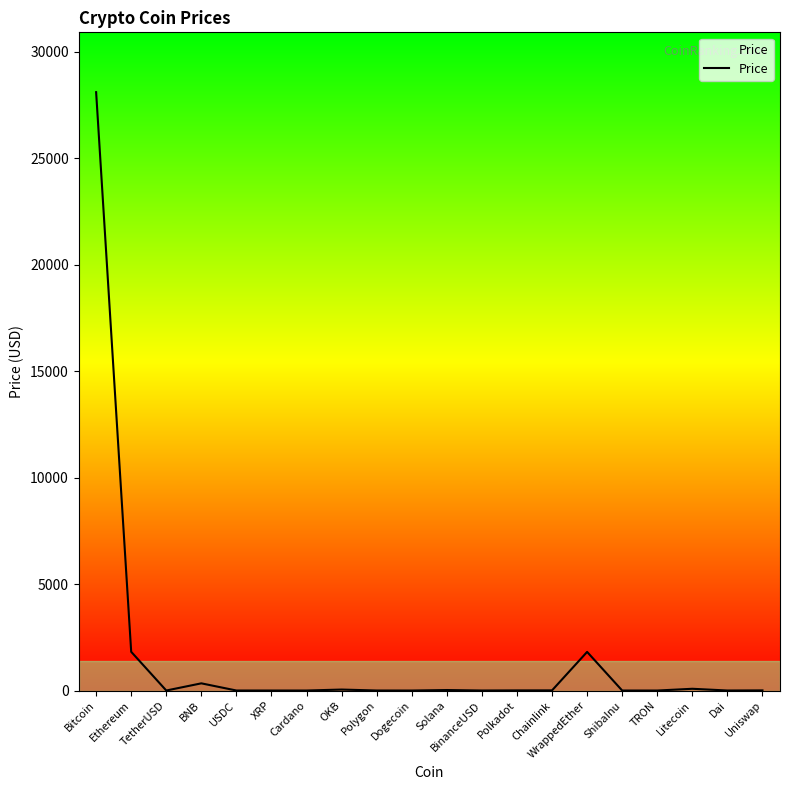

At which category does the data reach its first local valley?

TetherUSD